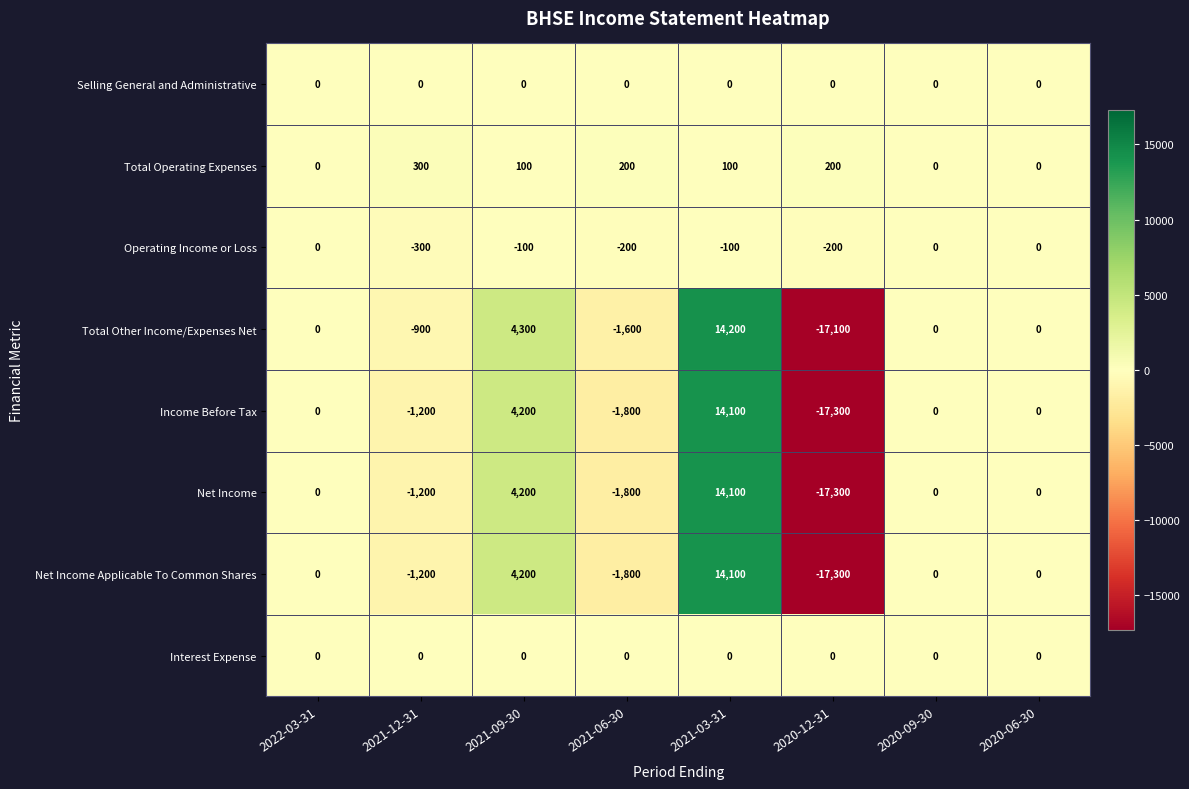

What is the sum of all Total Operating Expenses values?

900